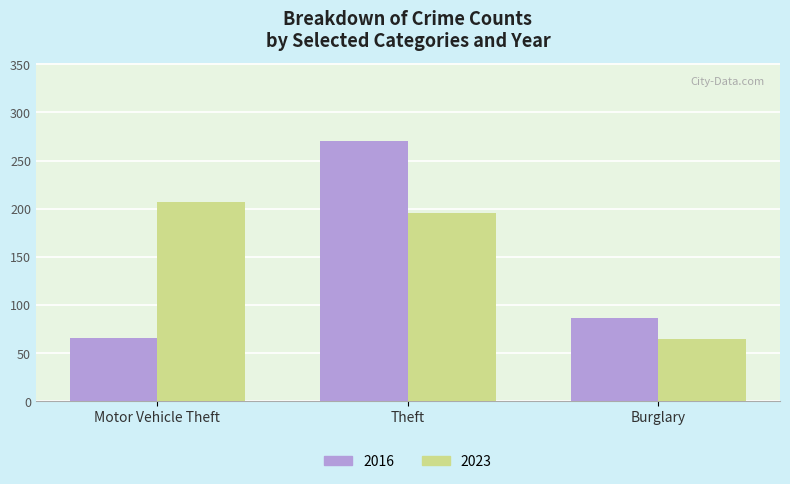

Where is 2016 nearest to the value 168?

Burglary